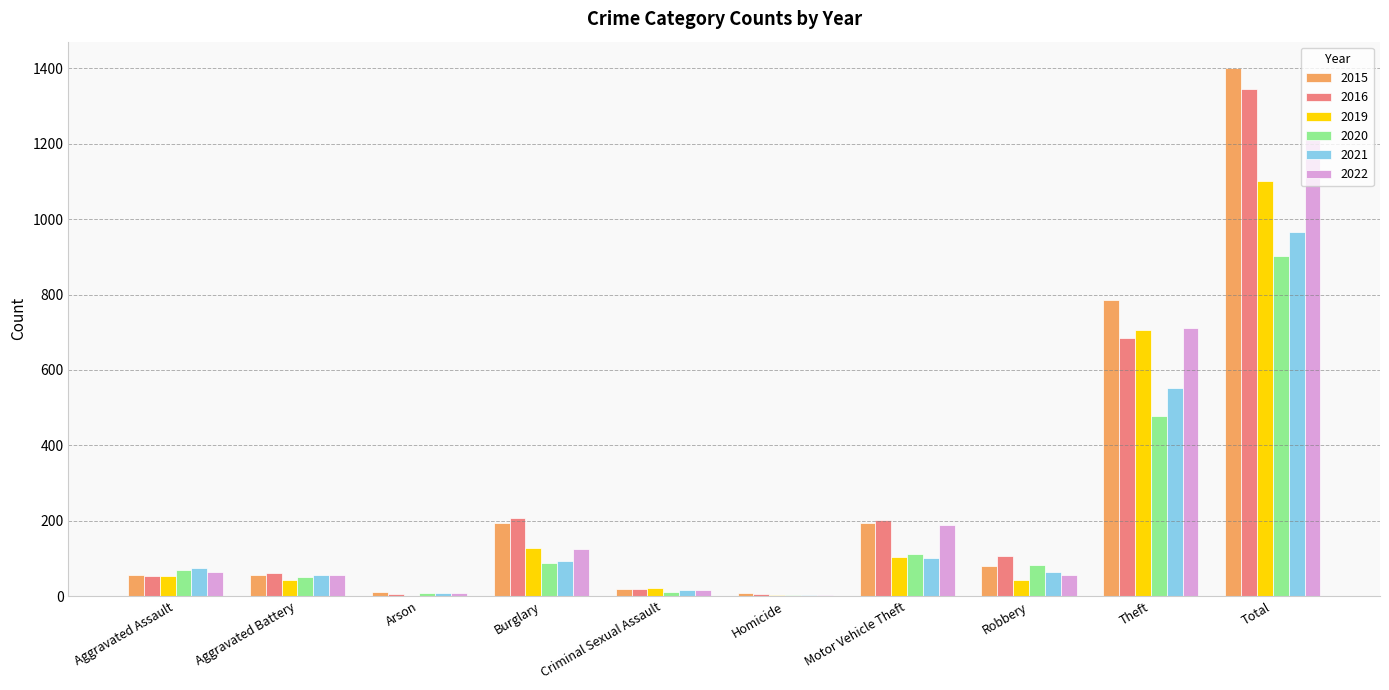

Where is 2021 nearest to the value 484?

Theft